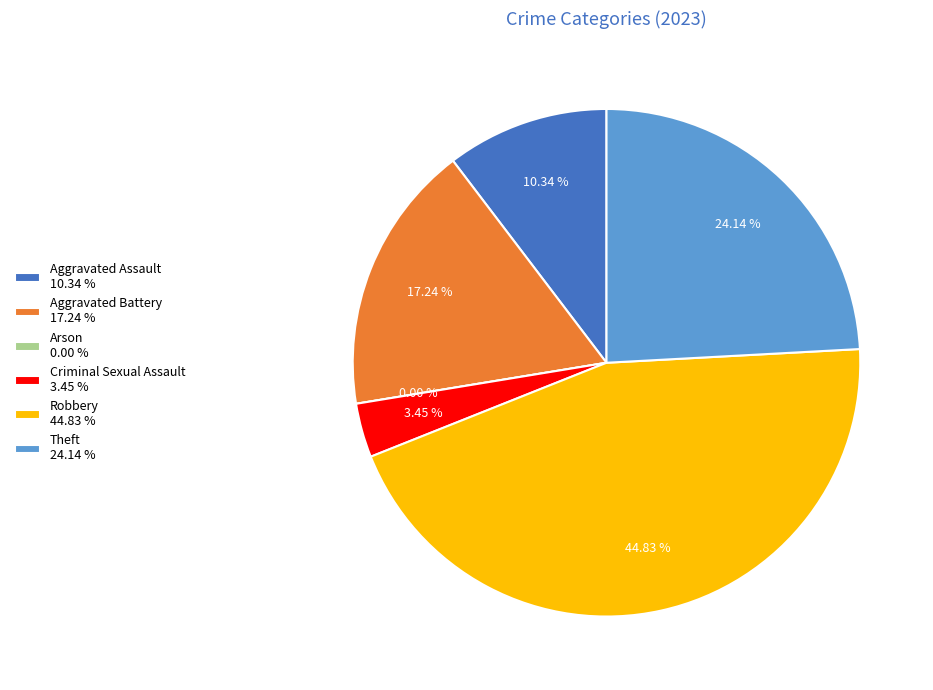

Which slice is the largest?

Robbery